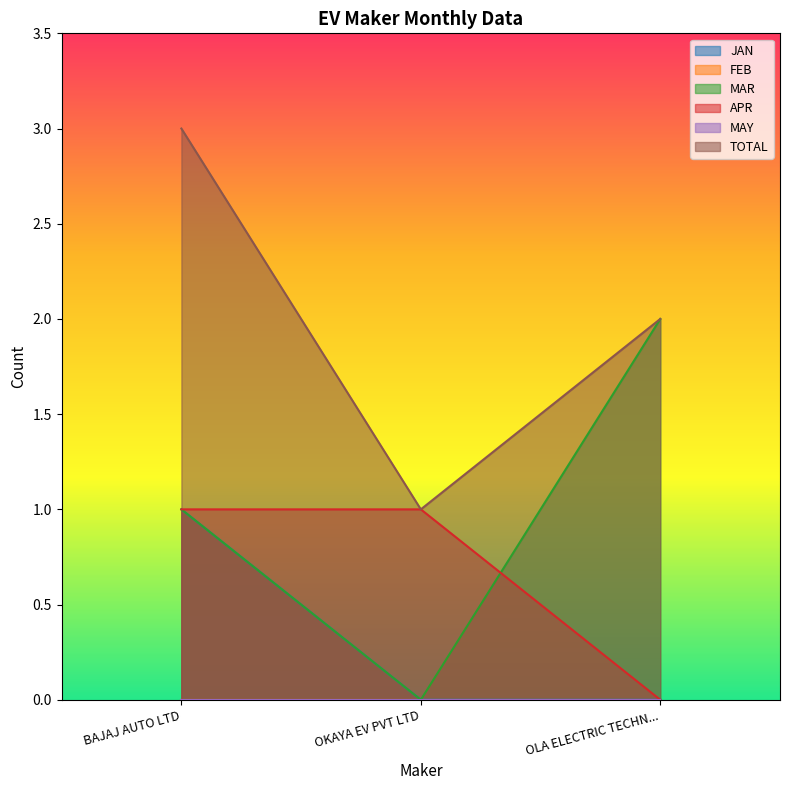

At which category does the chart reach its minimum across all series?

OKAYA EV PVT LTD